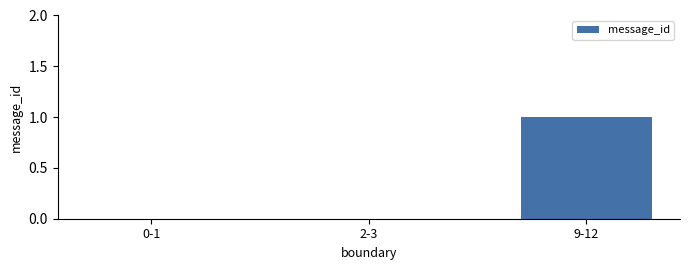

Reading left to right, list all the values displayed in this chart.

0	0	1